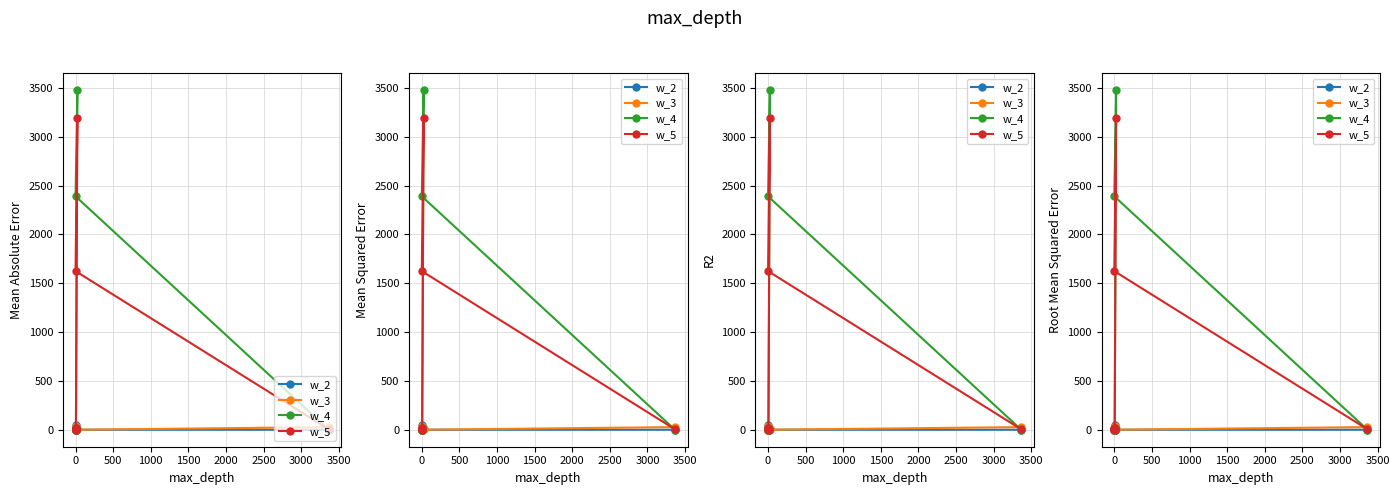

At how many categories does at least one series exceed 811?

2